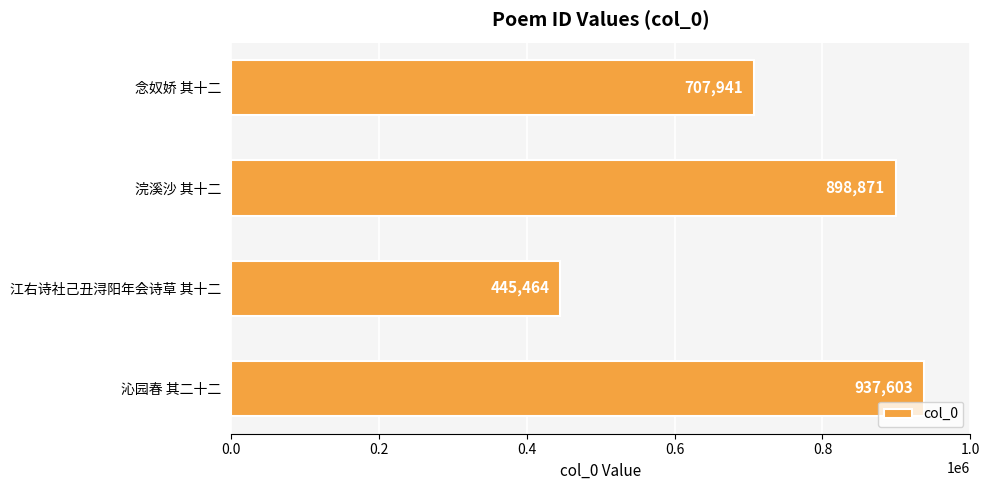

What is the average value?

747470